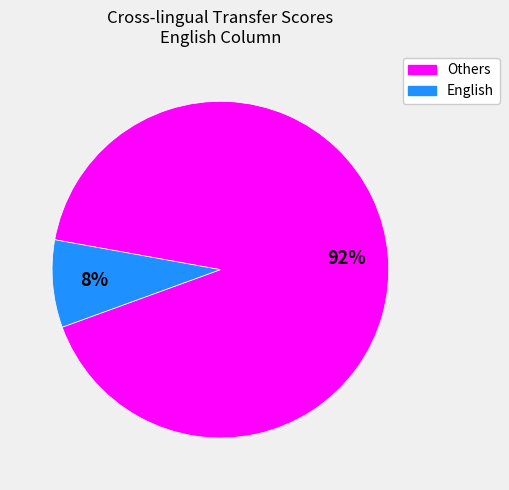

Does any single category account for the majority?

Yes